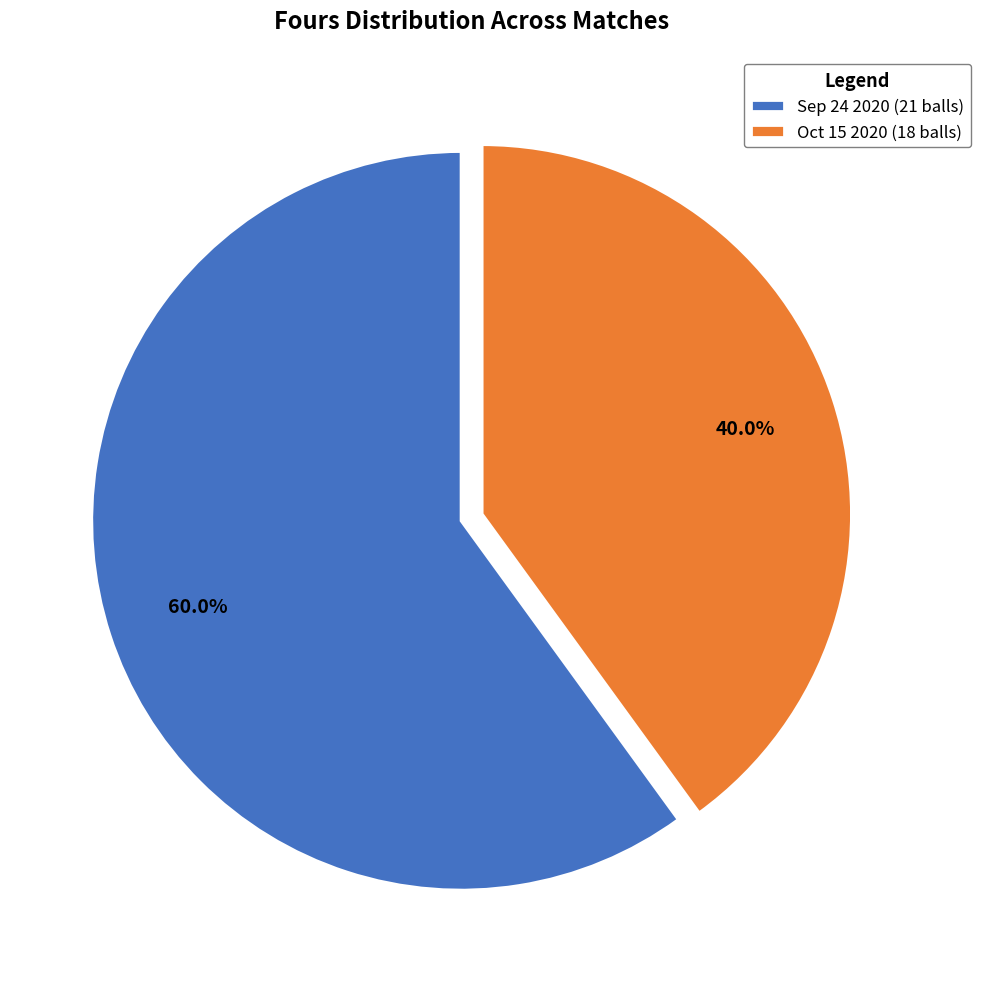

Is it true that Sep 24 2020 (21 balls) is 60% of the pie?

True